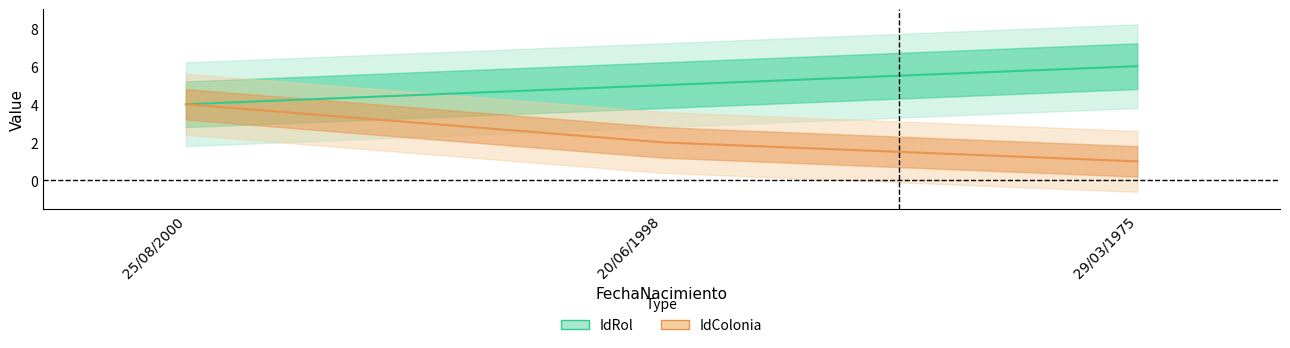

Is the value of IdColonia at 29/03/1975 greater than the value of IdRol at 25/08/2000?

No